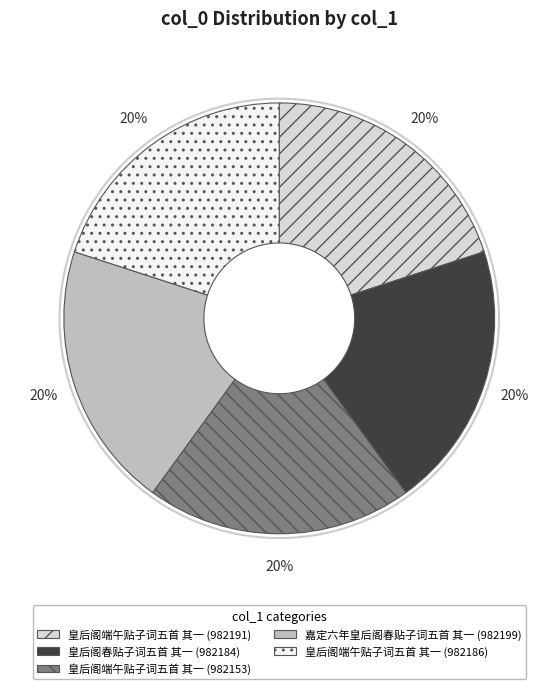

The 嘉定六年皇后阁春贴子词五首 其一 (982199) slice represents 31% of the pie. True or false?

False